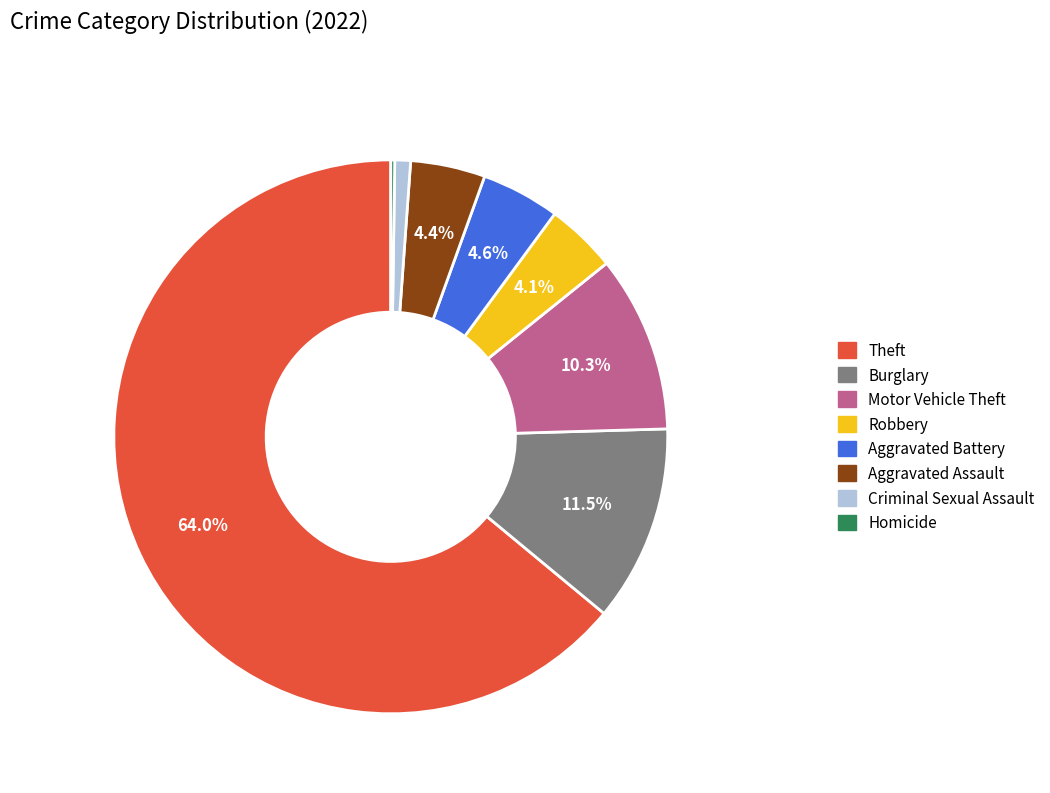

Is there a majority slice in this chart?

Yes